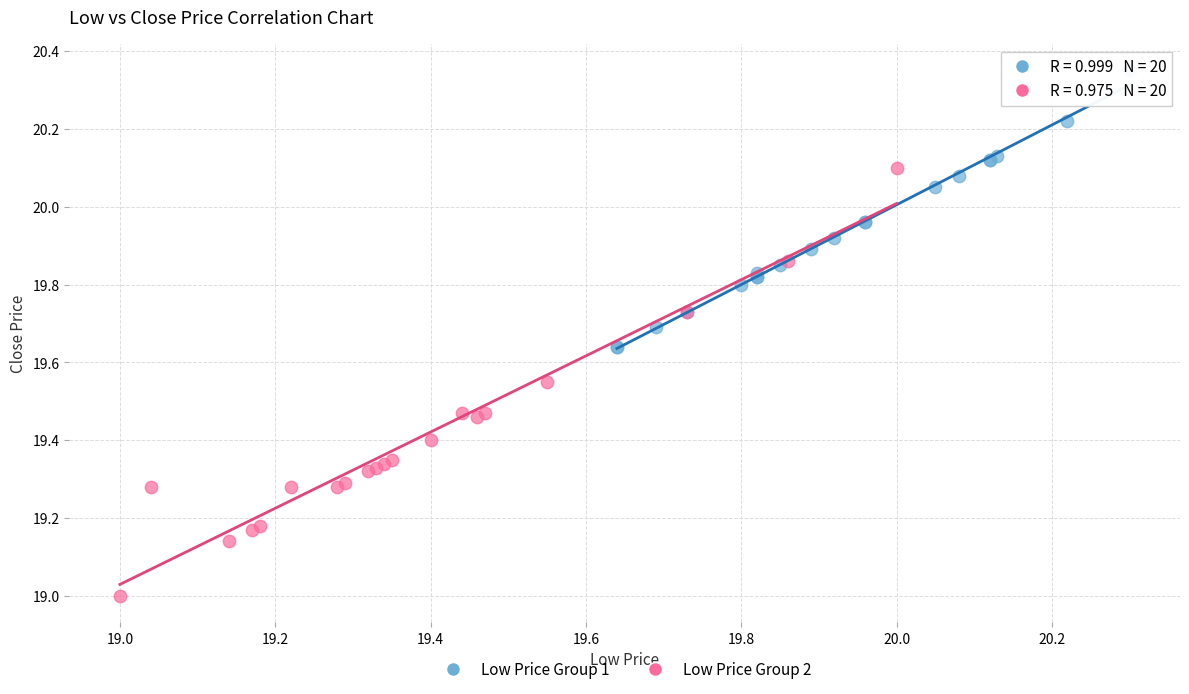

Which series has the widest spread of Y values?

Low Price Group 2